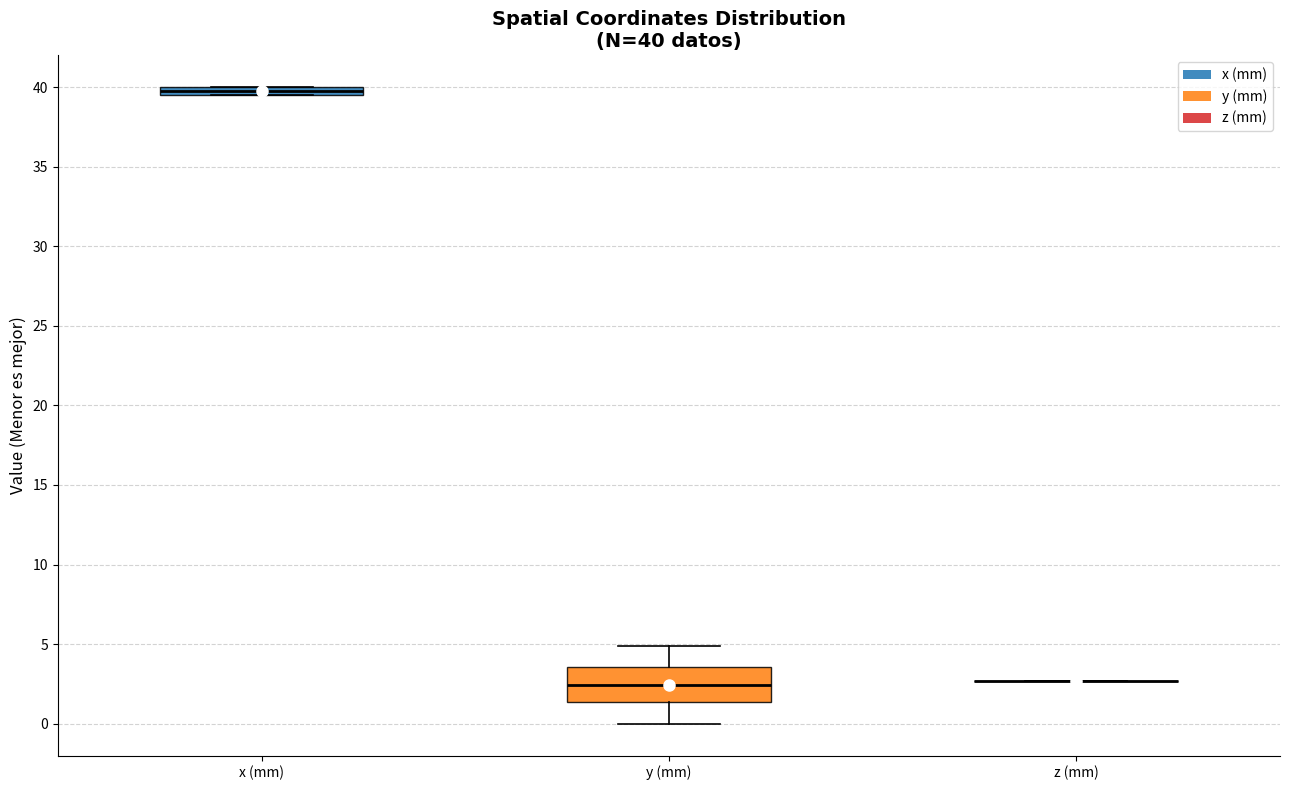

Comparing the boxes themselves (not the whiskers), which one is the tallest?

y (mm)